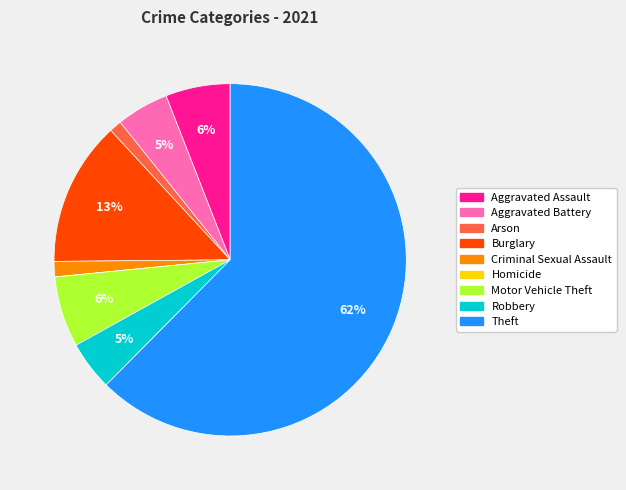

Between Aggravated Assault and Theft, which is larger?

Theft